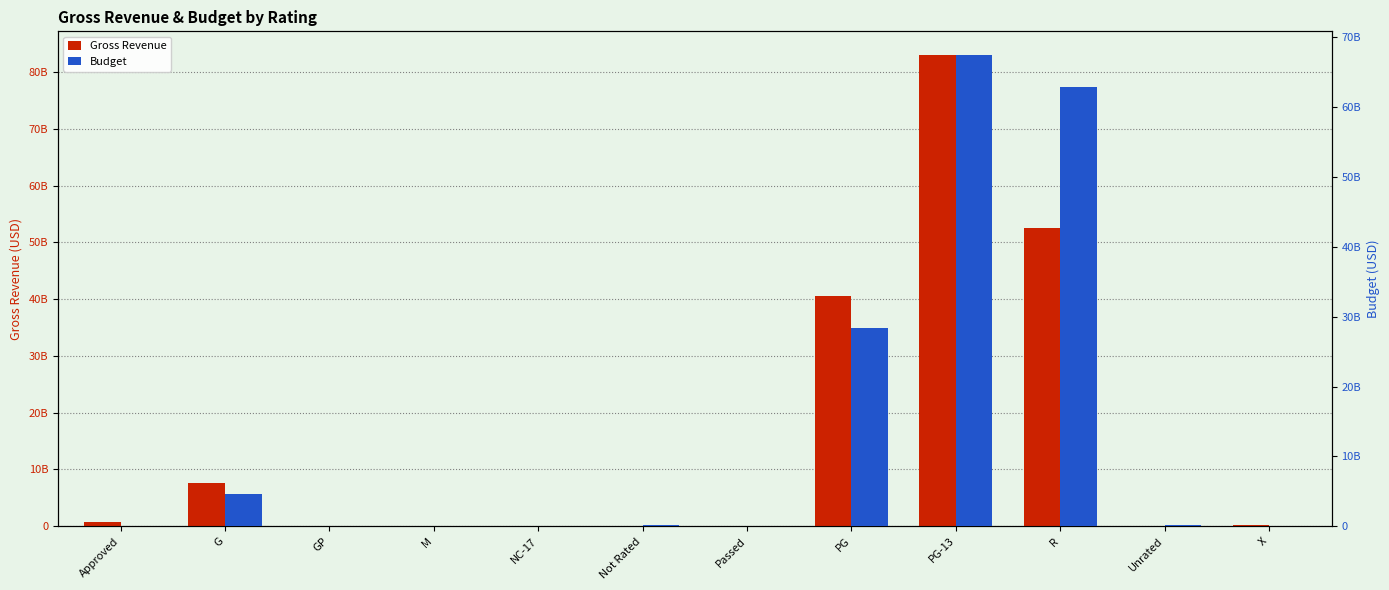

At which label does Gross Revenue first exceed 160083116?

Approved